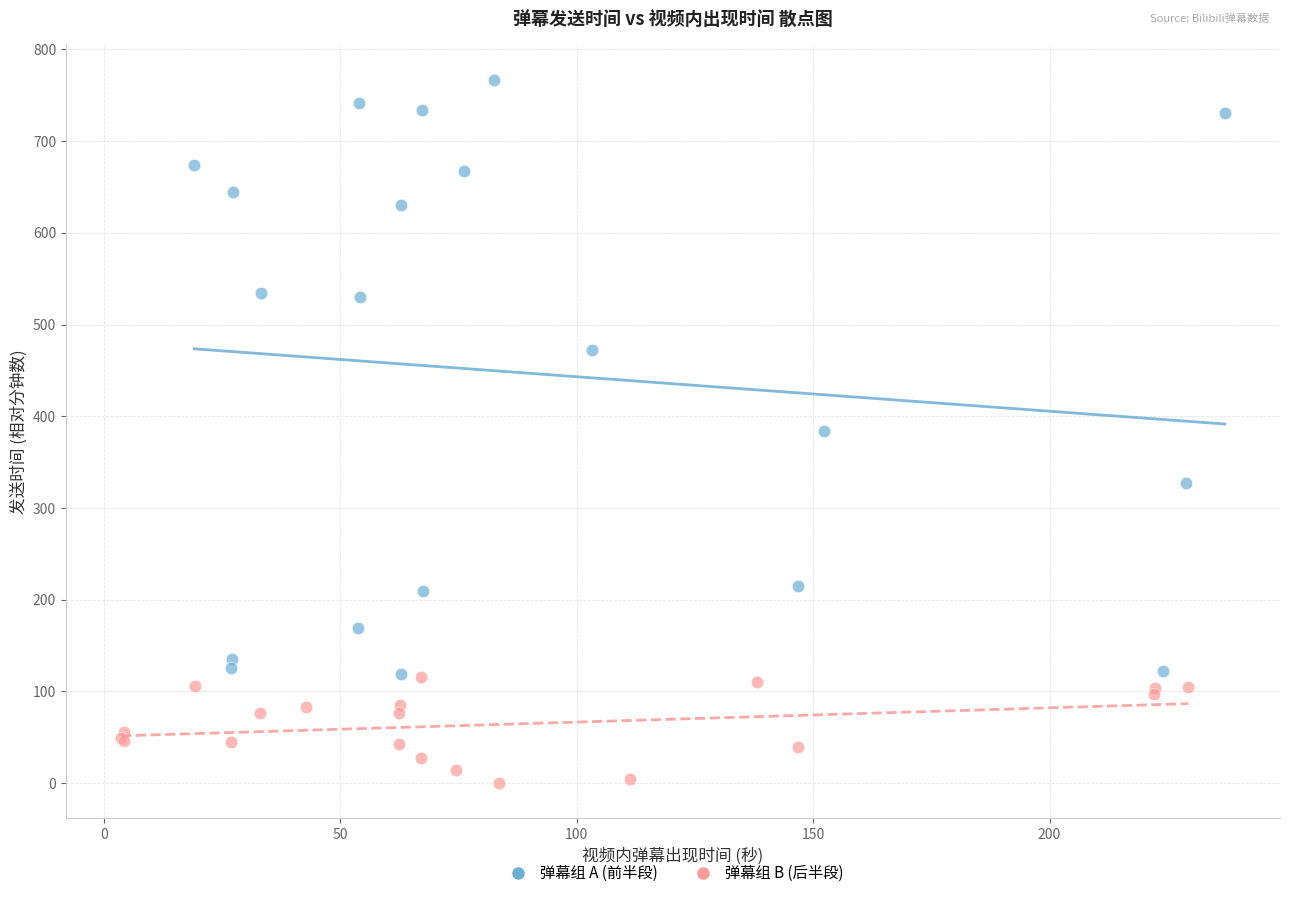

Which series reaches the maximum Y coordinate?

弹幕组 A (前半段)